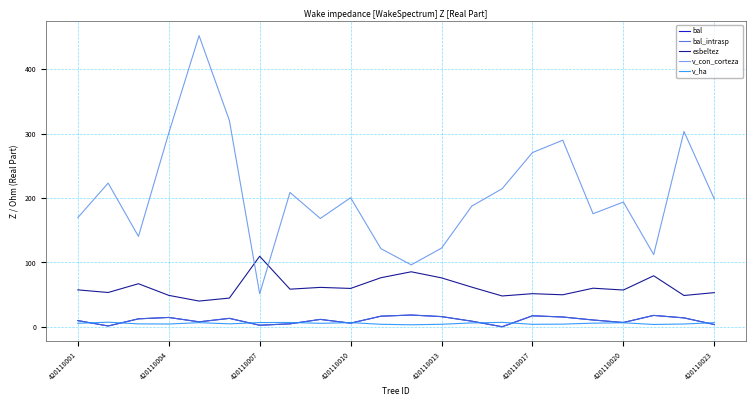

Reading right to left, extract all data points from this chart.

bal: 3.5	13.8	17.6	6.6	10.5	15.2	17.0	0.0	8.6	15.8	18.2	16.4	5.6	11.4	4.5	2.4	13.1	7.6	14.5	12.3	1.2	9.6
bal_intrasp: 3.5	13.8	17.6	6.6	10.5	15.2	17.0	0.0	8.6	15.8	18.2	16.4	5.6	11.4	4.5	2.4	13.1	7.6	14.5	12.3	1.2	9.6
esbeltez: 53.0	48.6	79.2	57.1	59.9	49.7	51.4	47.8	61.5	76.0	85.4	76.2	59.5	61.2	58.4	109.5	44.6	39.9	48.8	66.9	53.2	57.3
v_con_corteza: 198.5	303.4	112.2	193.8	175.6	289.8	270.6	214.4	187.5	122.2	96.2	121.4	200.5	168.2	208.6	51.4	320.5	452.3	300.9	140.4	223.2	169.5
v_ha: 6.3	4.3	3.6	6.2	5.6	4.1	3.8	6.8	6.0	3.9	3.1	3.9	6.4	5.4	6.6	6.5	4.5	6.4	4.3	4.5	7.1	5.4